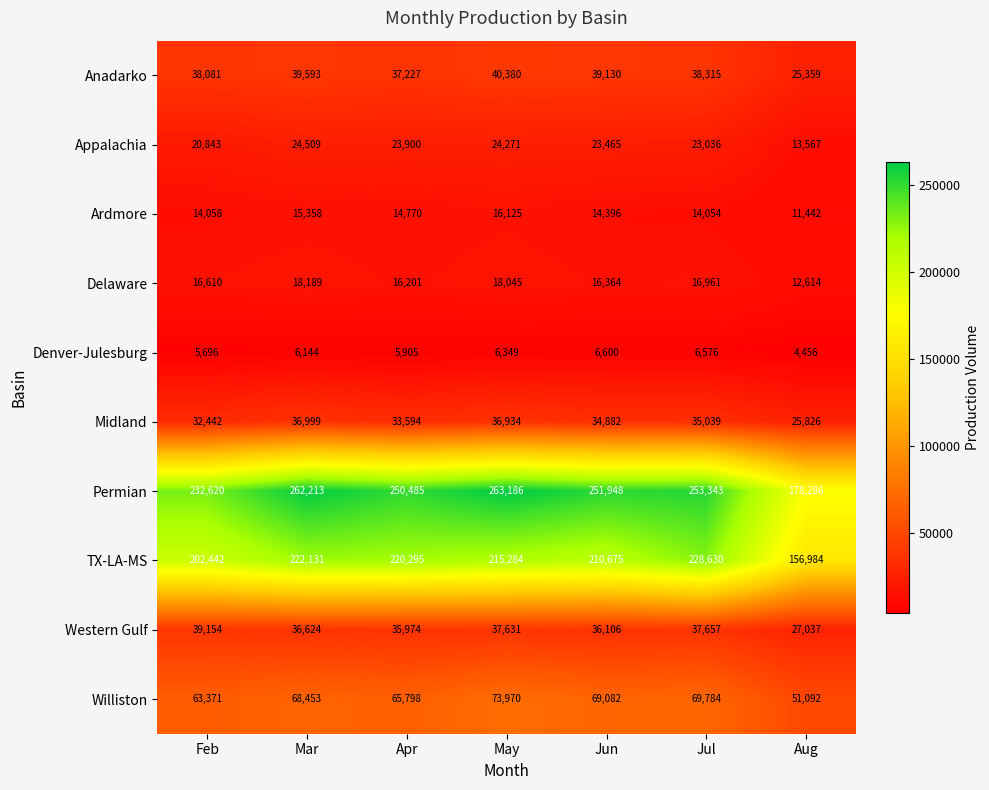

What is the sum of the Anadarko values at Jun and Feb?

77211